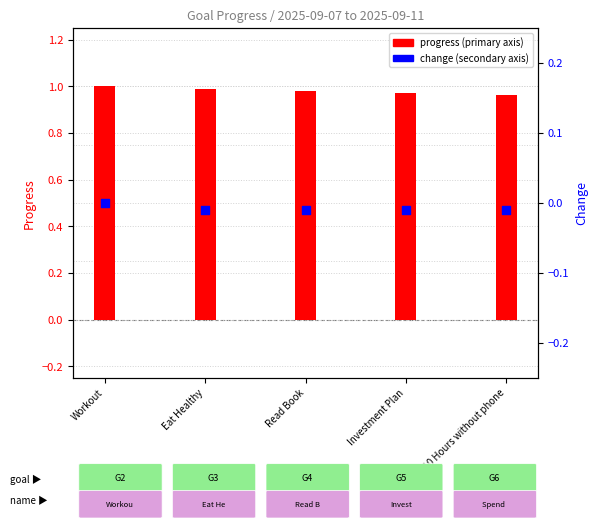

What are all the series names shown in the legend?

progress, change